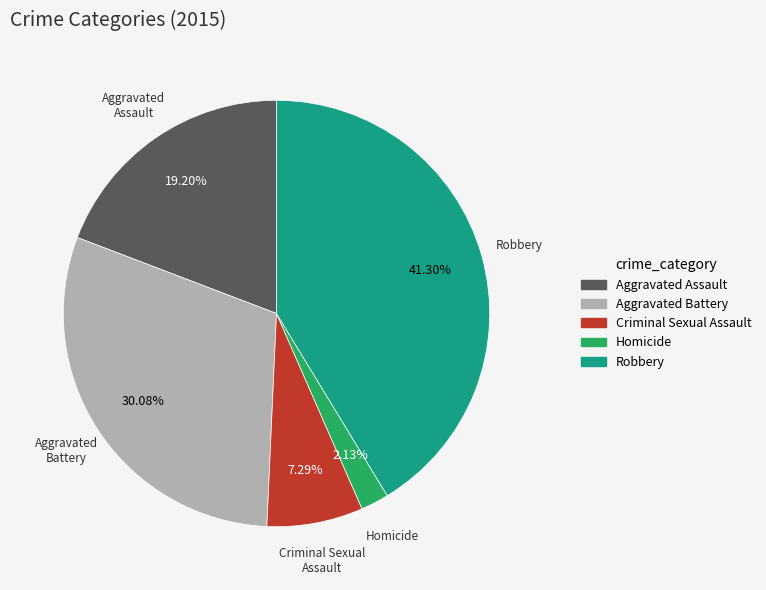

To the nearest percent, what is the difference between the Homicide and Aggravated Assault slice percentages?

17%